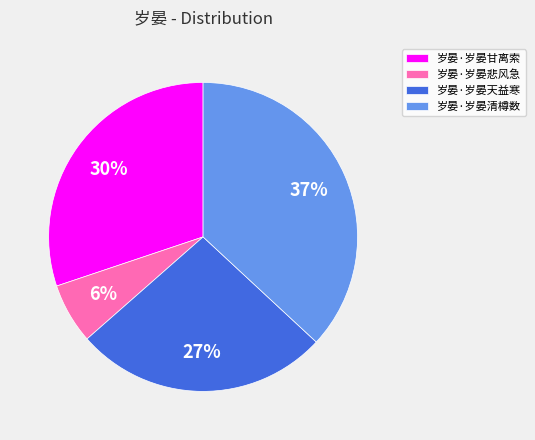

How many slices are in this pie chart?

4